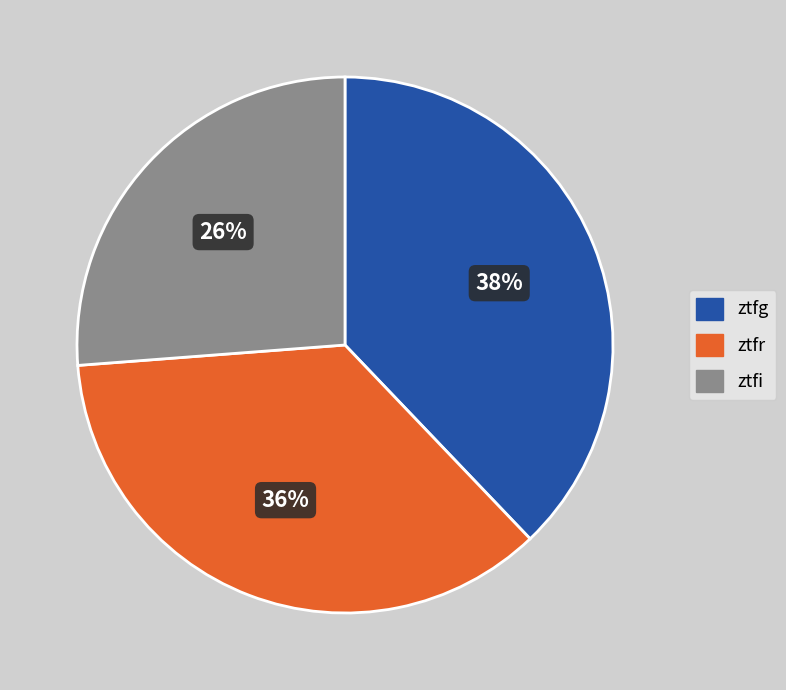

To the nearest percent, what is the combined percentage of ztfg and ztfi?

64%